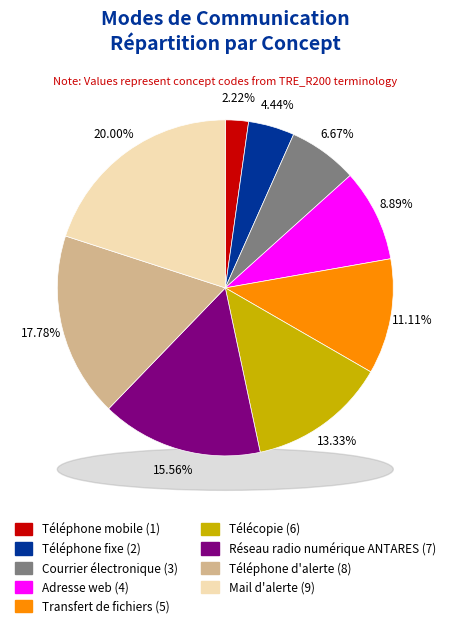

To the nearest percent, what is the difference between the largest and smallest slice percentages?

18%